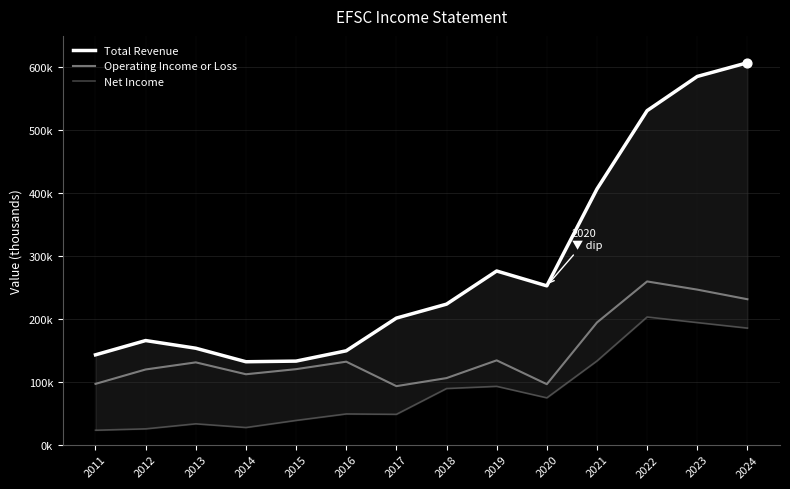

At how many categories does at least one series exceed 517410?

3